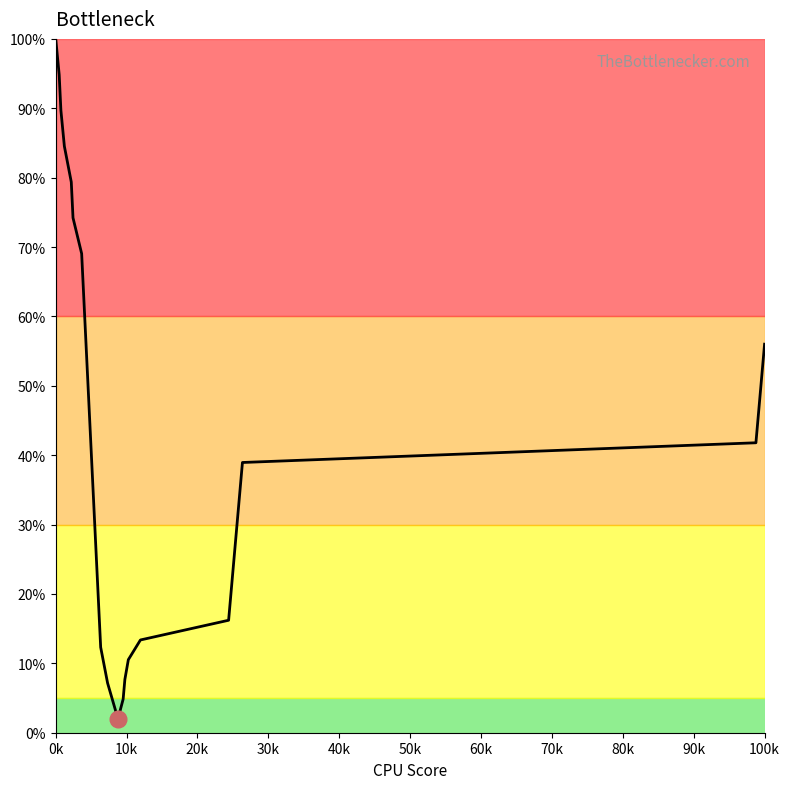

At which label does the data first exceed 38?

0k